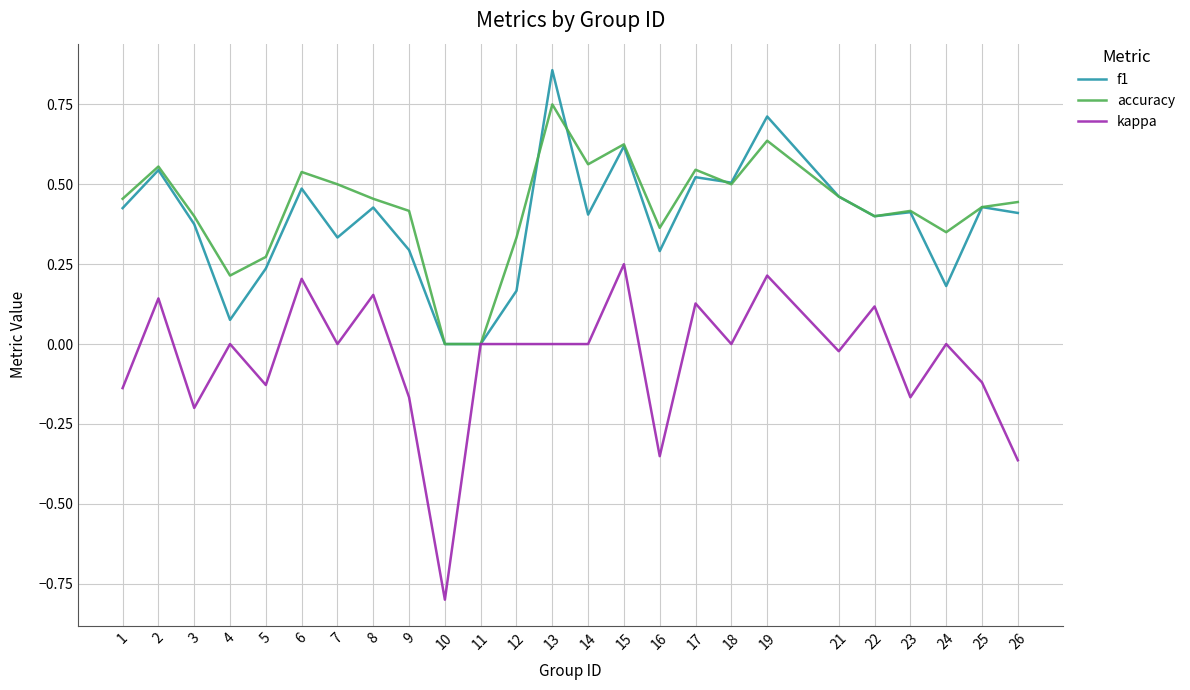

The accuracy series shows 0.5 at 24. True or false?

False